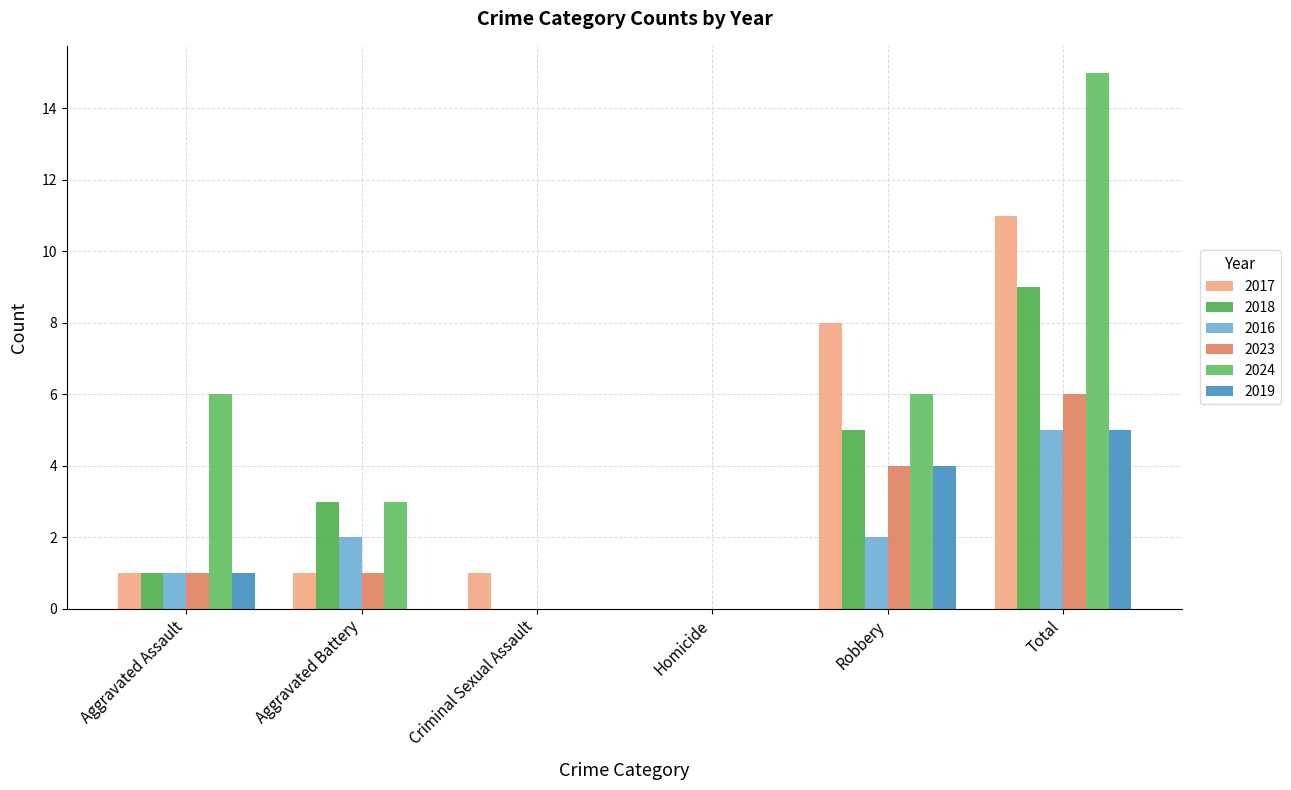

What is the sum of the 2016 values at Aggravated Battery and Robbery?

4